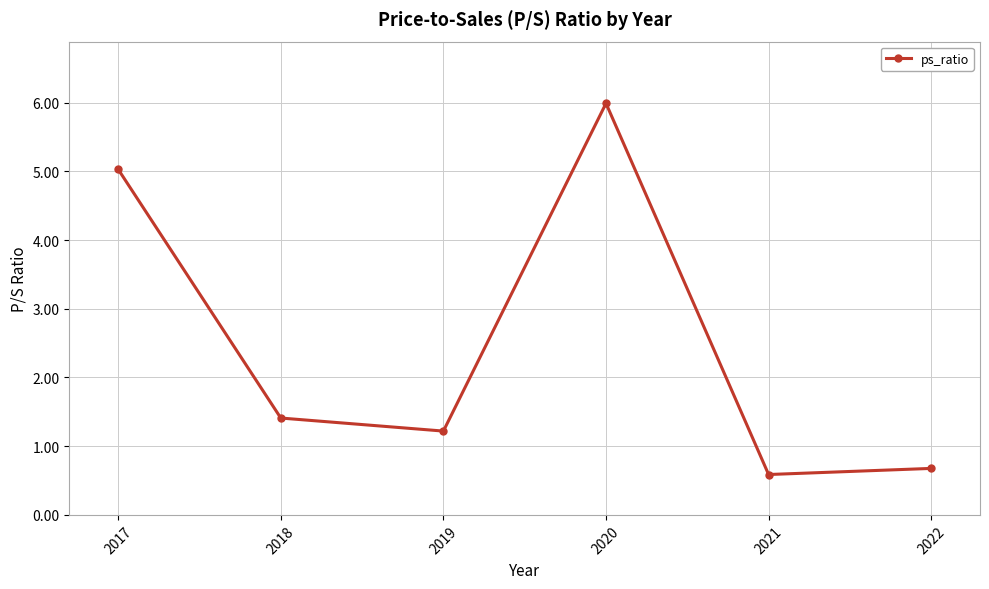

List the labels in order of value, largest first.

2020, 2017, 2018, 2019, 2022, 2021